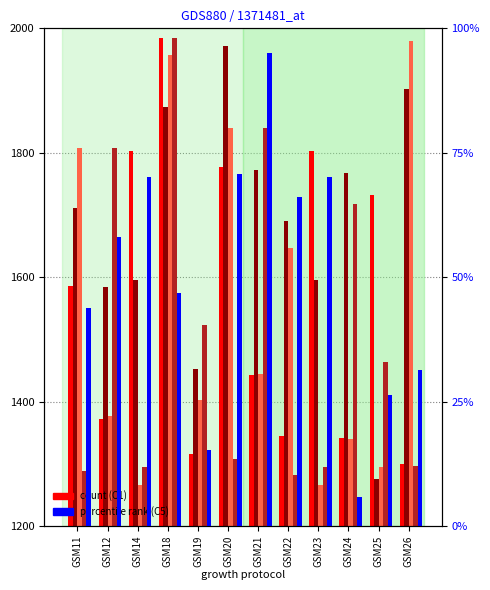

What is the minimum value for C4?

1265.6